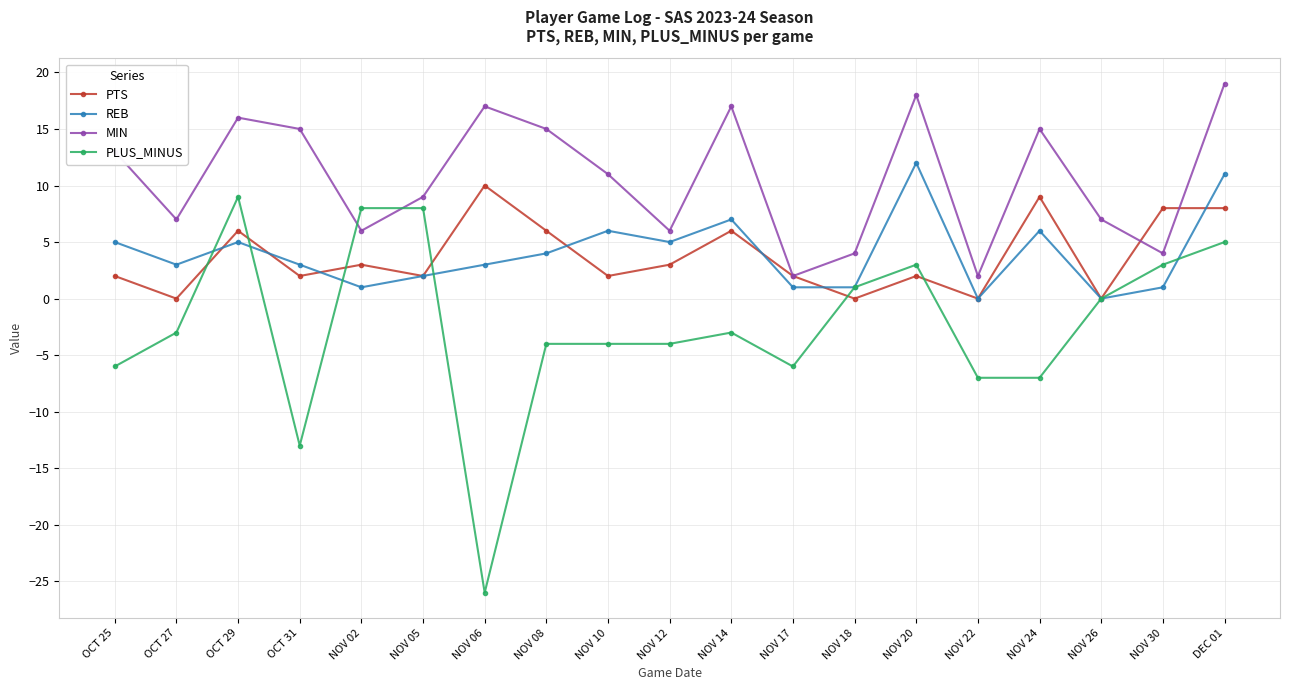

How many lines are shown in the chart?

4